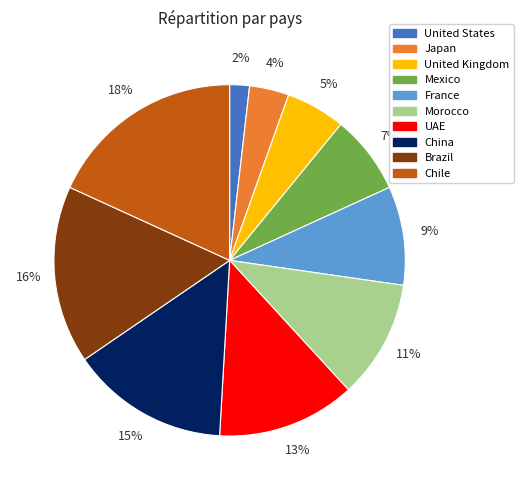

To the nearest percent, what is the combined percentage of Chile and UAE?

31%